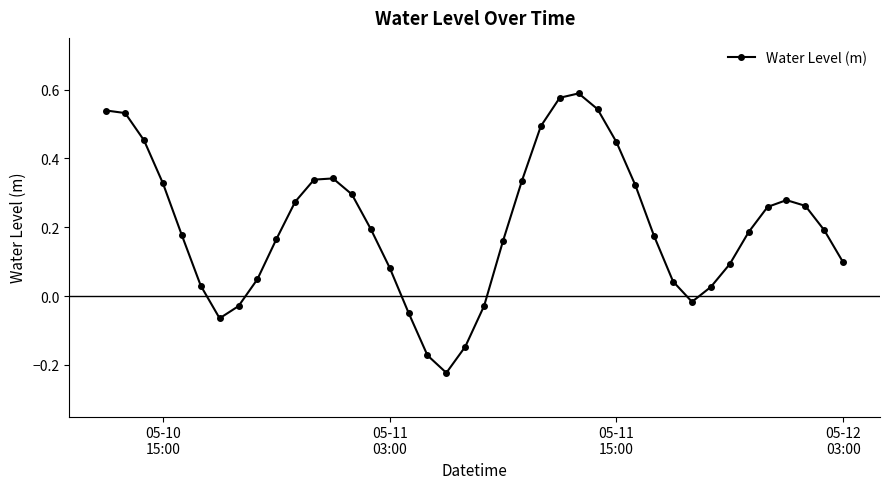

What is the sum of all values?

8.1